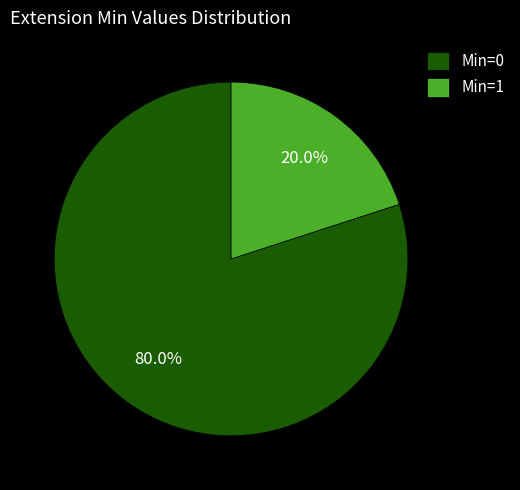

Combined, what portion of the pie is Min=0 and Min=1?

100.0%